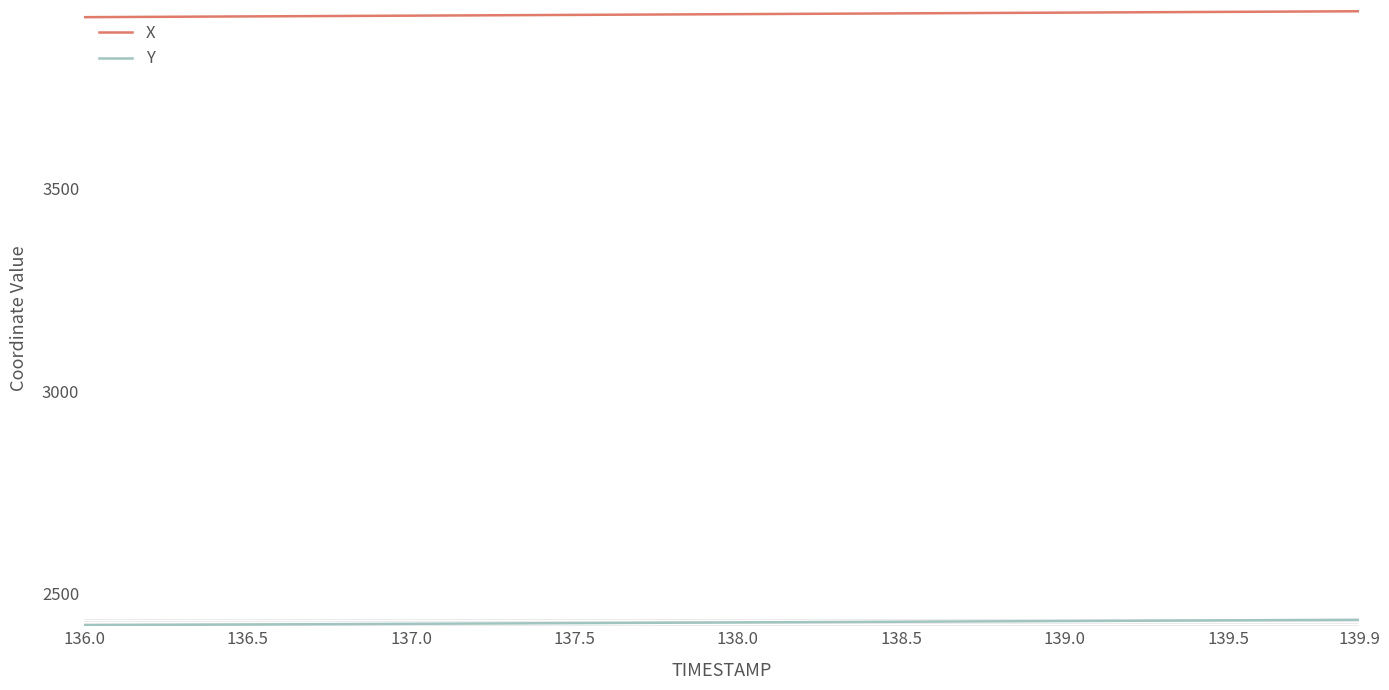

How many series are shown in this chart?

2